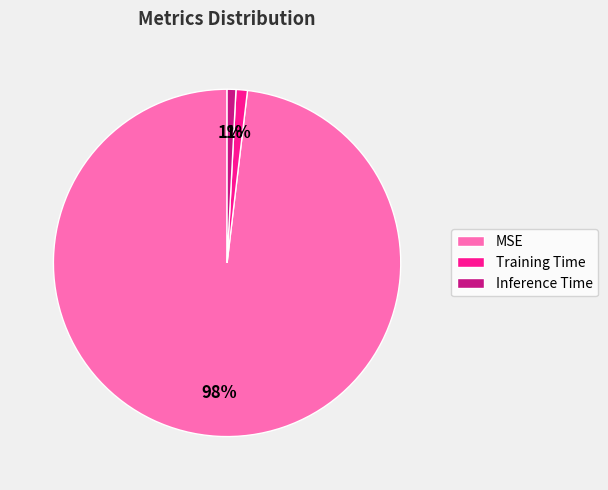

To the nearest percent, what percentage of the pie is Inference Time?

1%